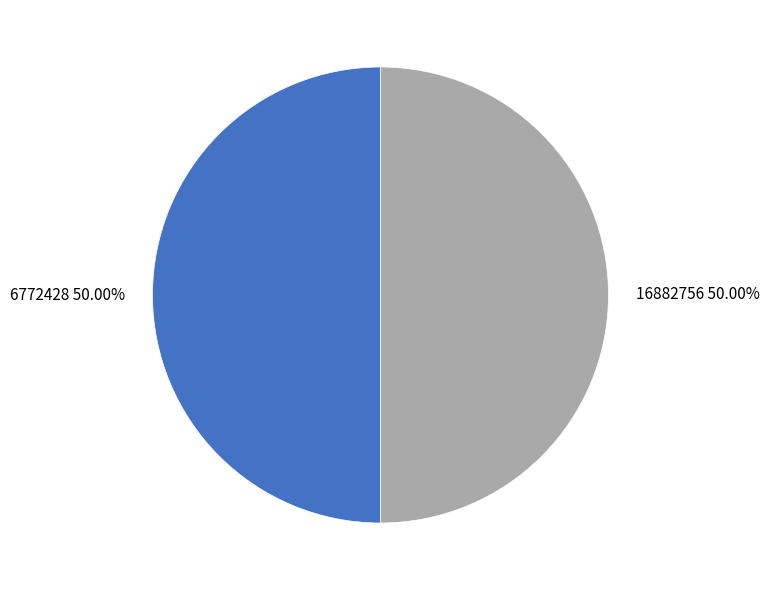

Approximately how many times larger is the value at 6772428 50.00% compared to 16882756 50.00%?

1.0